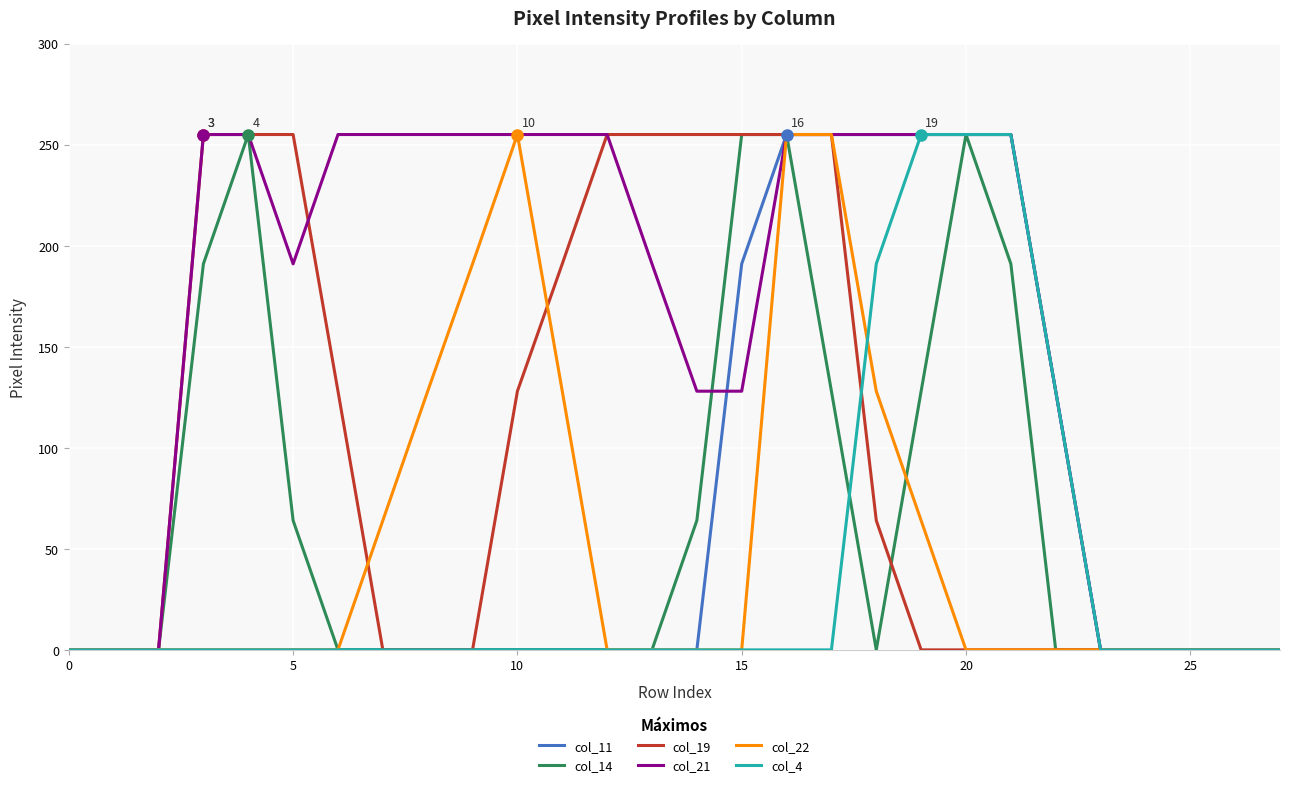

What is the maximum value for col_21?

255